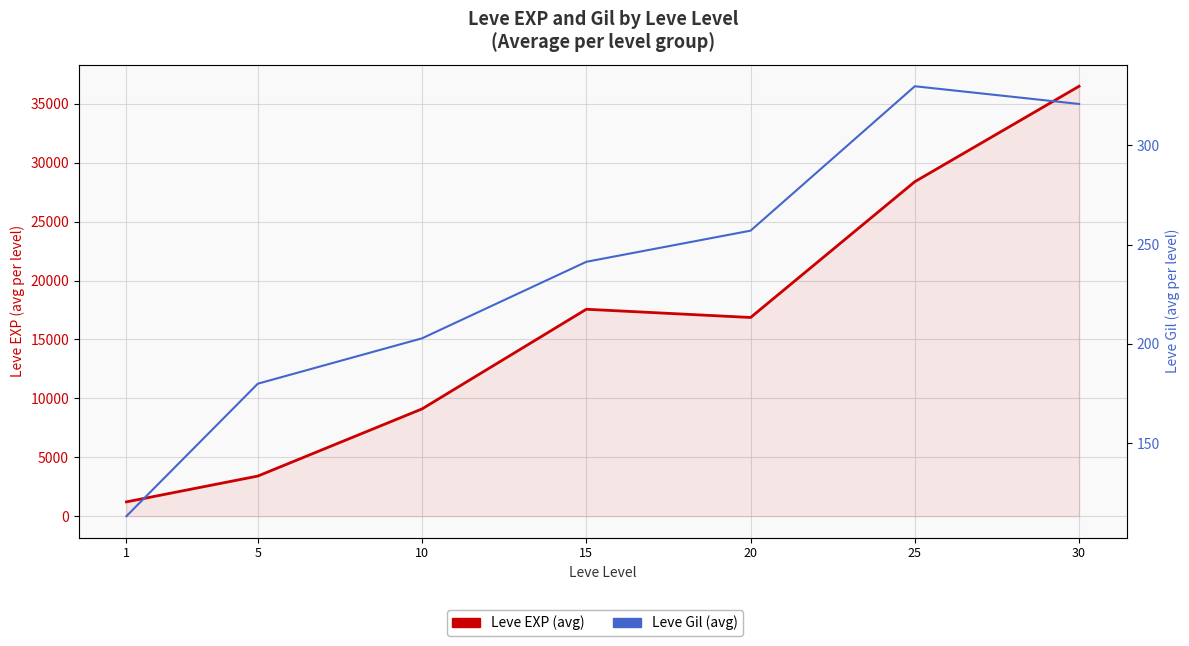

At 30, list the series in order from smallest to largest.

Leve Gil, Leve EXP